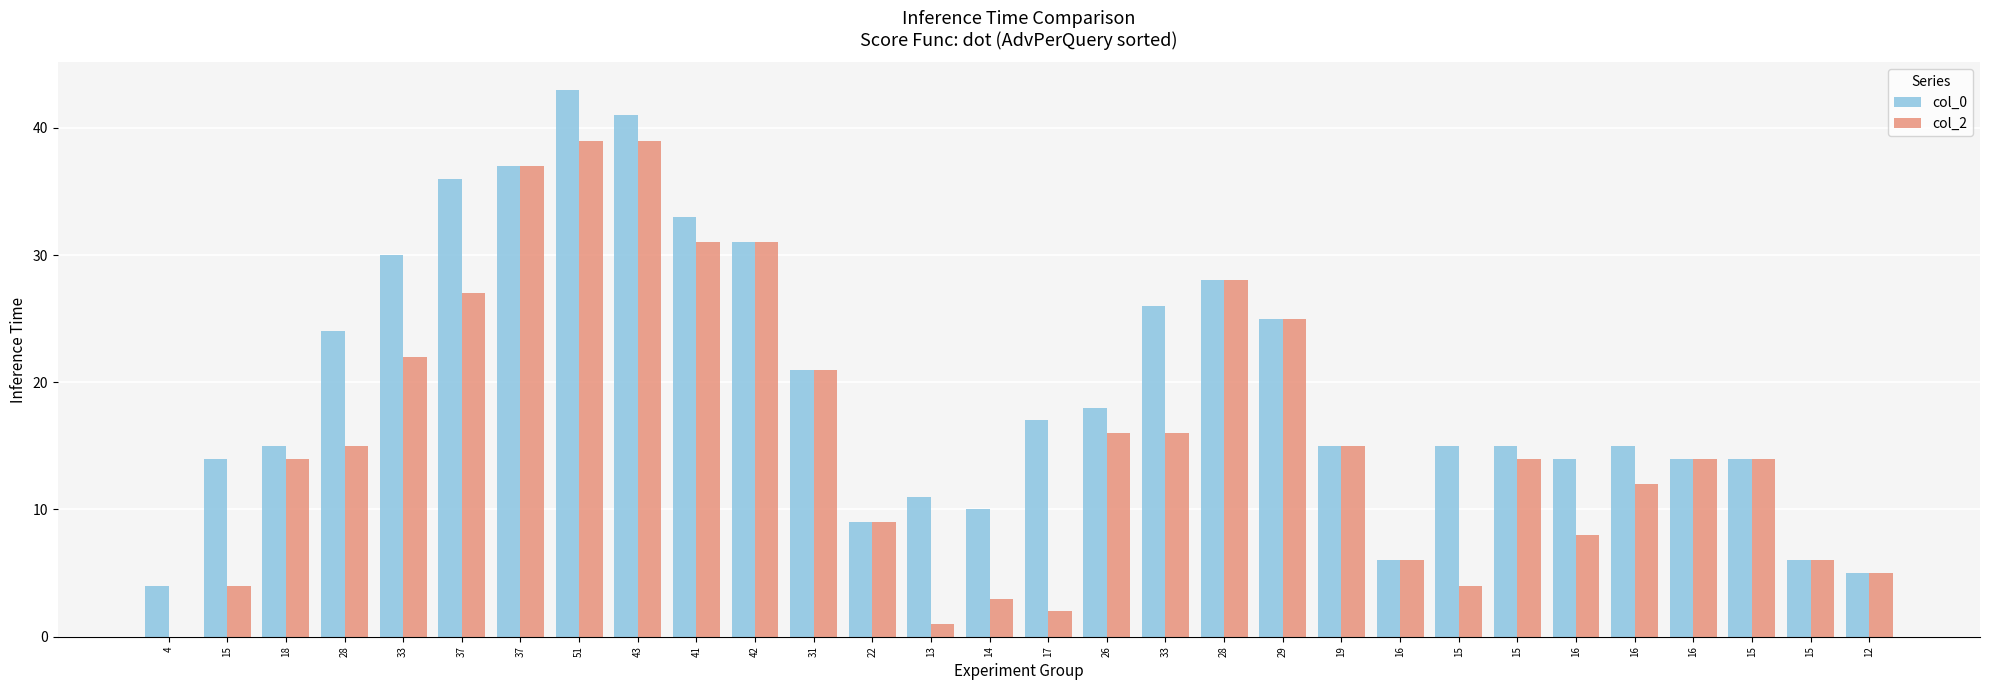

What are all the series names shown in the legend?

col_0, col_2